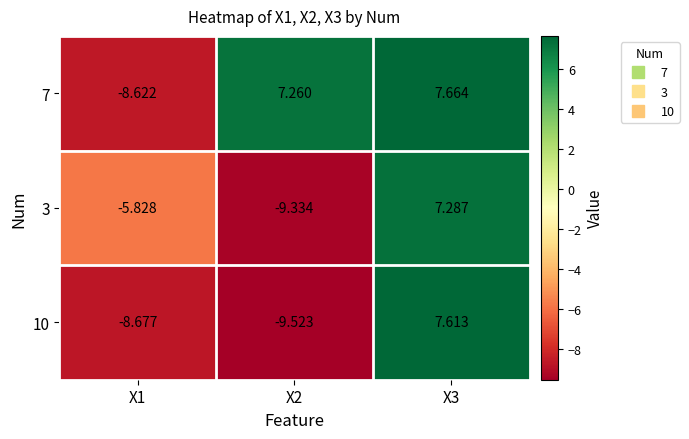

Is the value of 3 at X3 greater than the value of 10 at X1?

Yes